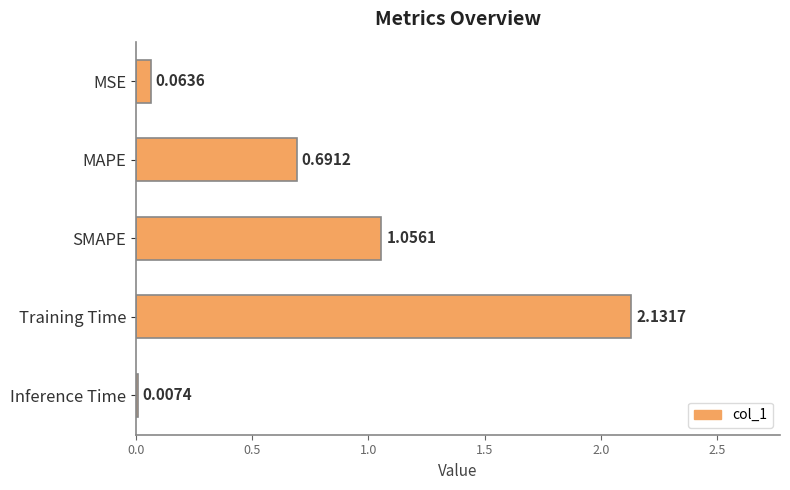

Which has a higher value, SMAPE or Training Time?

Training Time